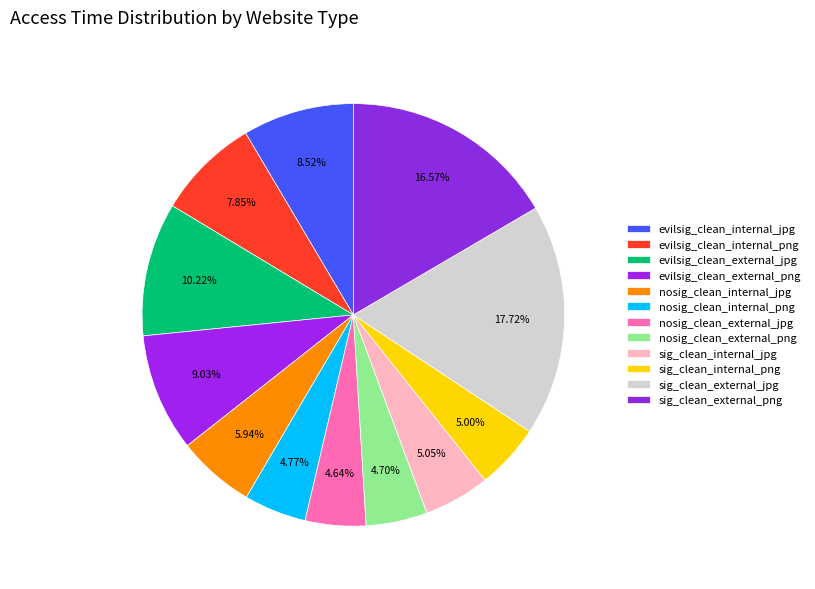

How many slices are in this pie chart?

12